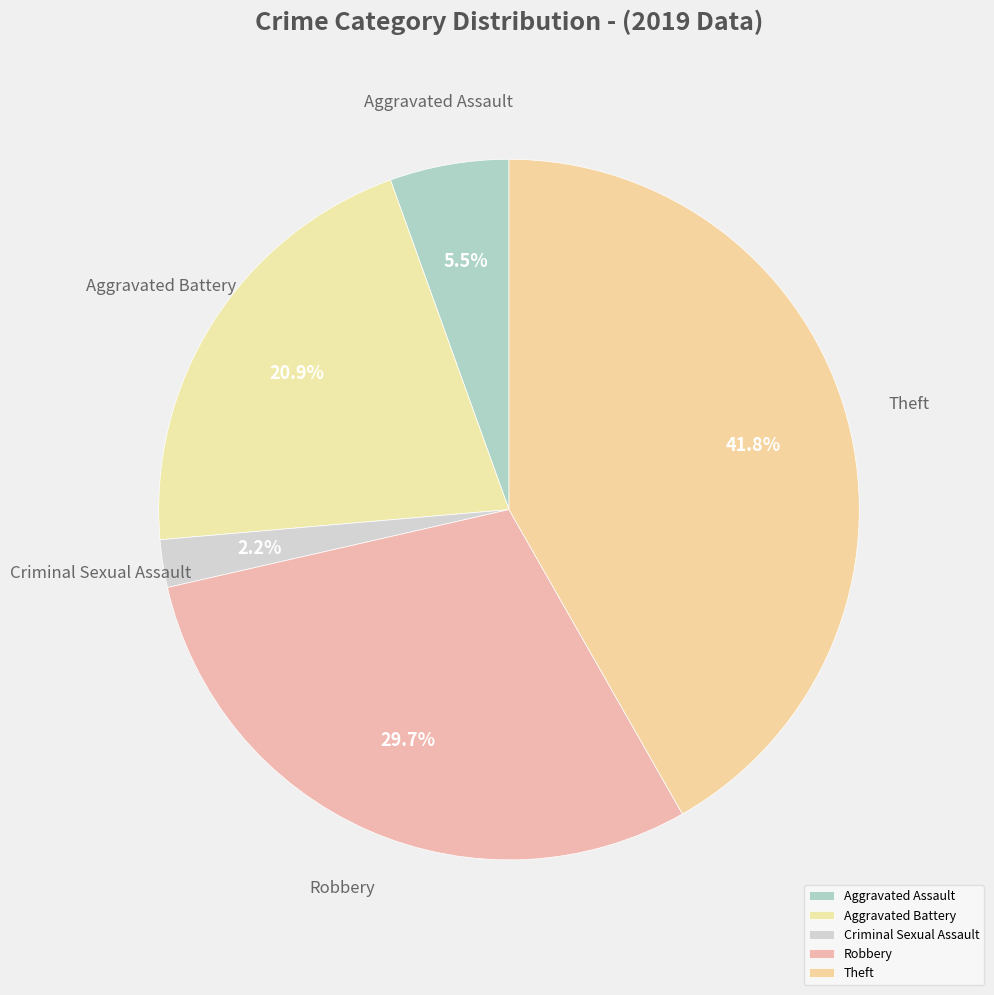

Which category has the smallest portion of the pie?

Criminal Sexual Assault